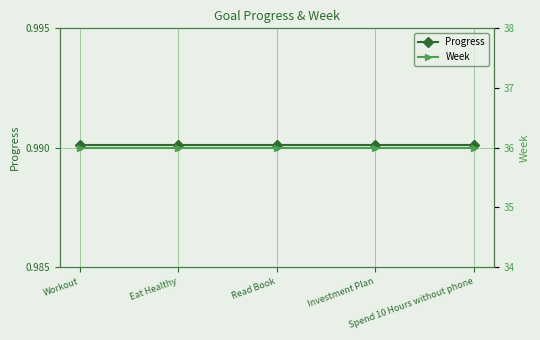

True or false: Week has a value of 20.6 at Read Book.

False